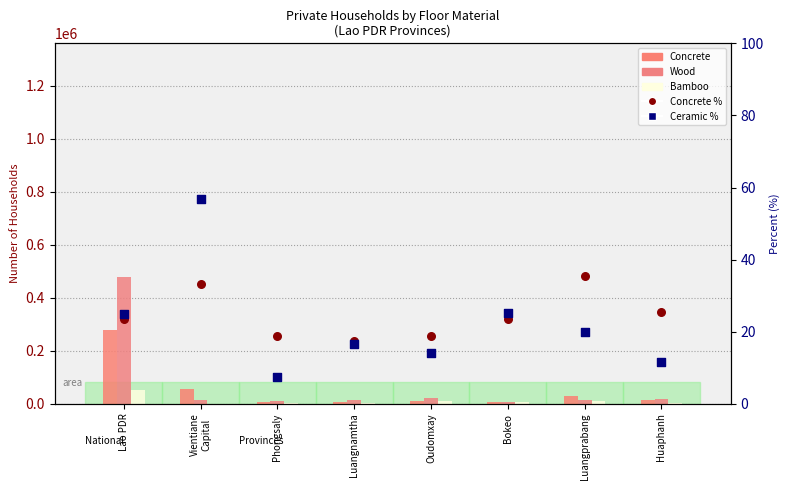

At which category is the sum across all series the highest?

Lao PDR